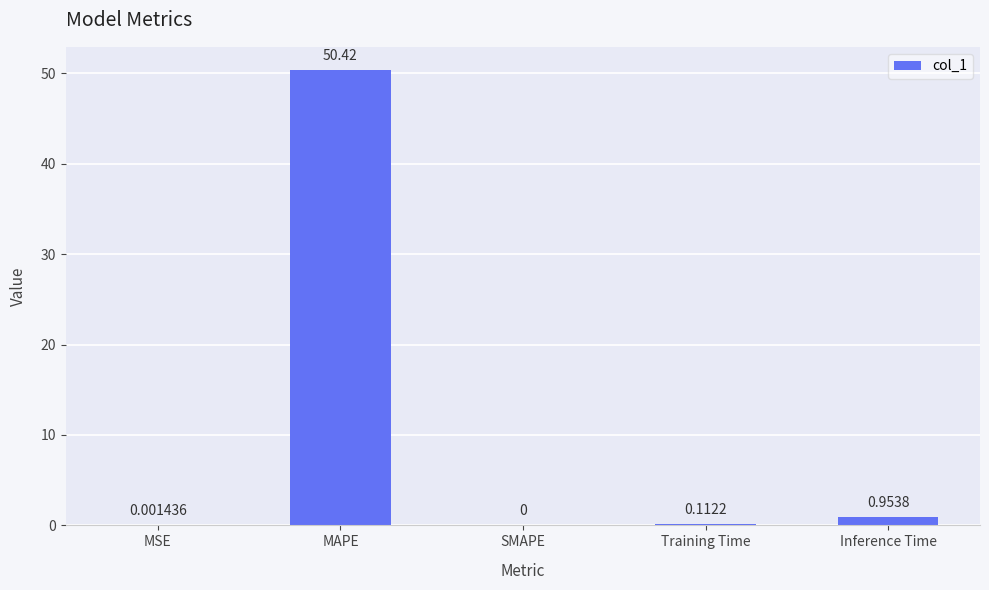

At which label is the value closest to 25?

Inference Time